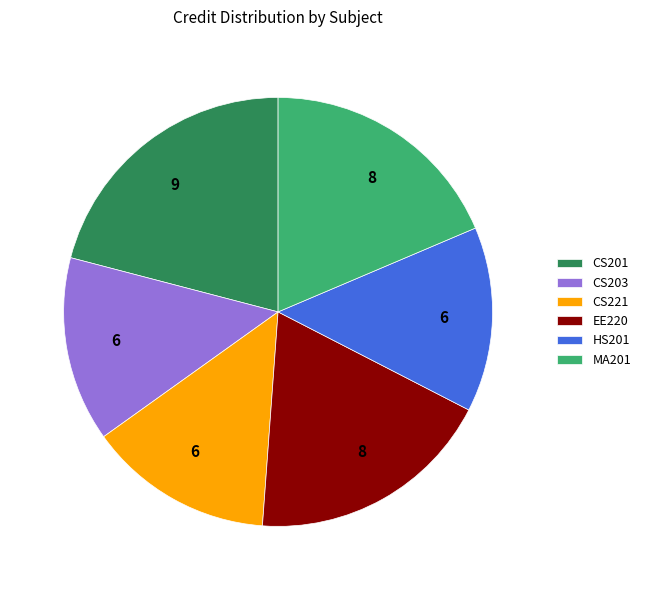

Which category has the biggest portion of the pie?

CS201